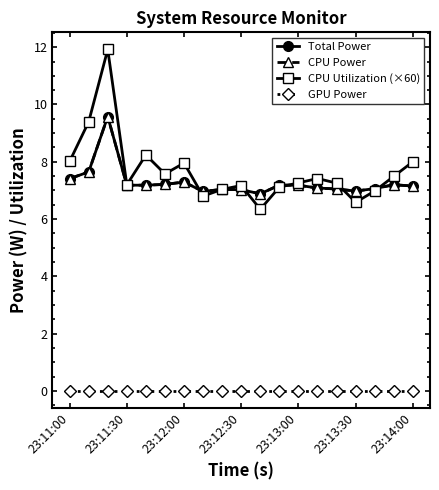

True or false: CPU Power and Total Power cross at least once.

False